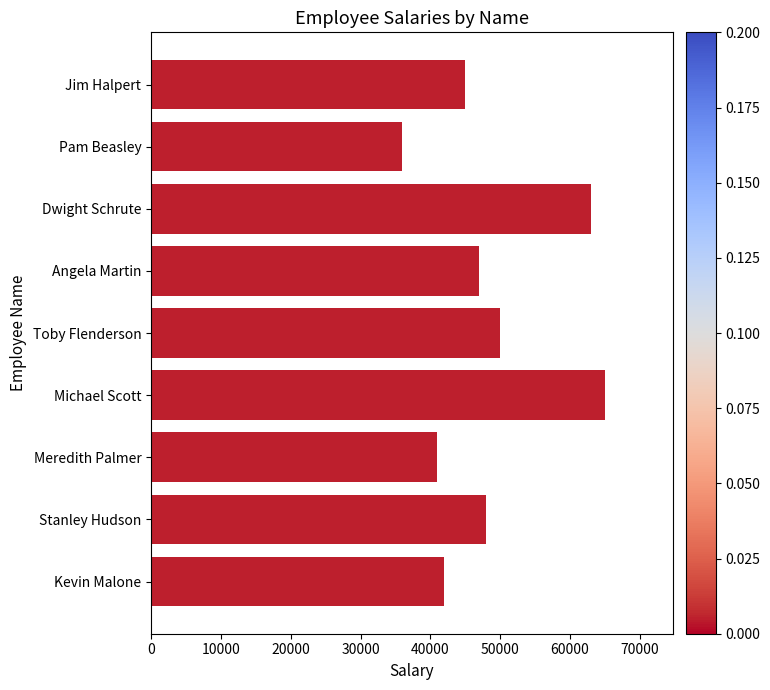

How many data points does each series have?

9